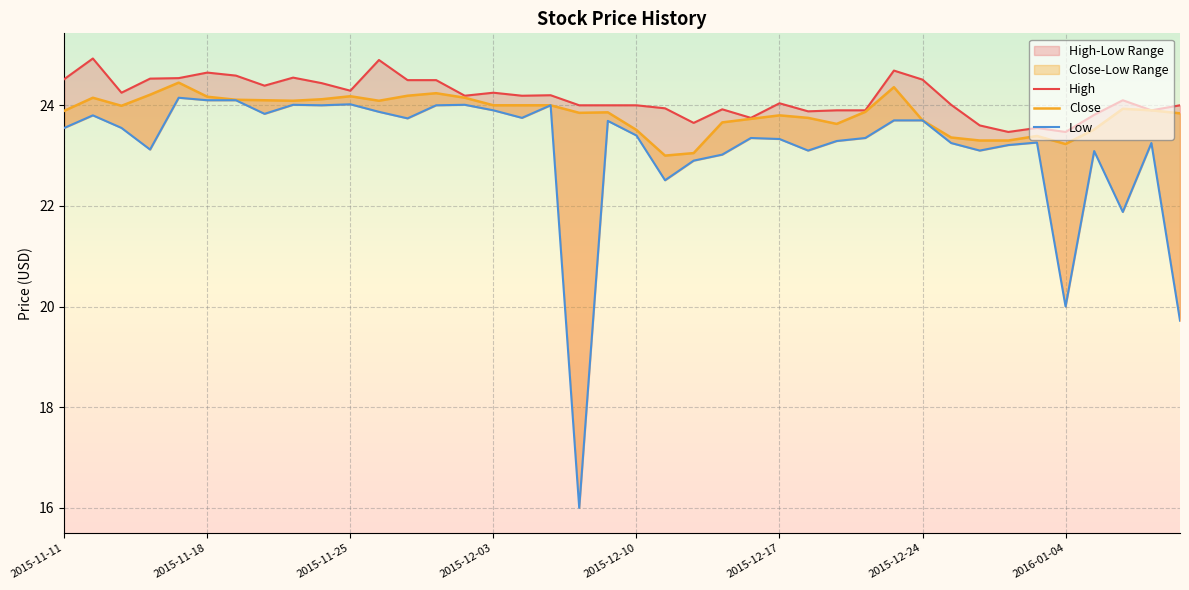

At which category does Low reach its first local valley?

2015-11-16